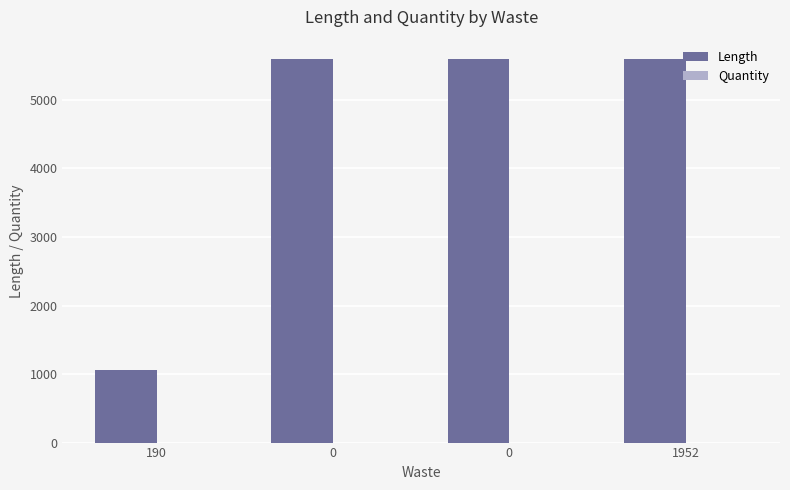

Is it true that Length equals 5600 at 0?

True